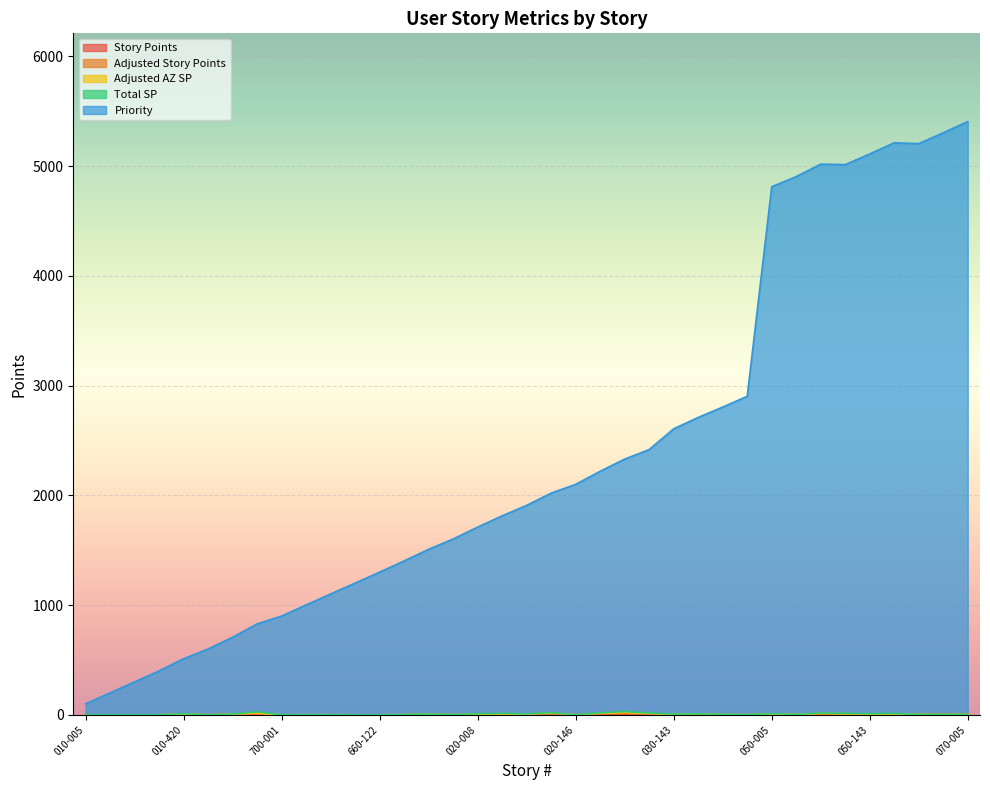

Where is the first local maximum for Story Points?

010-420